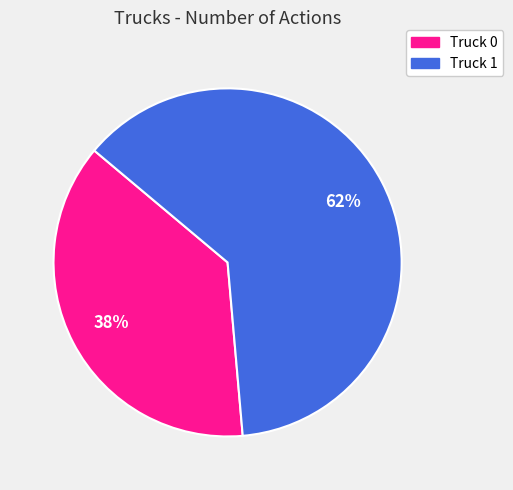

What is the ratio of the value at Truck 0 to the value at Truck 1?

0.6